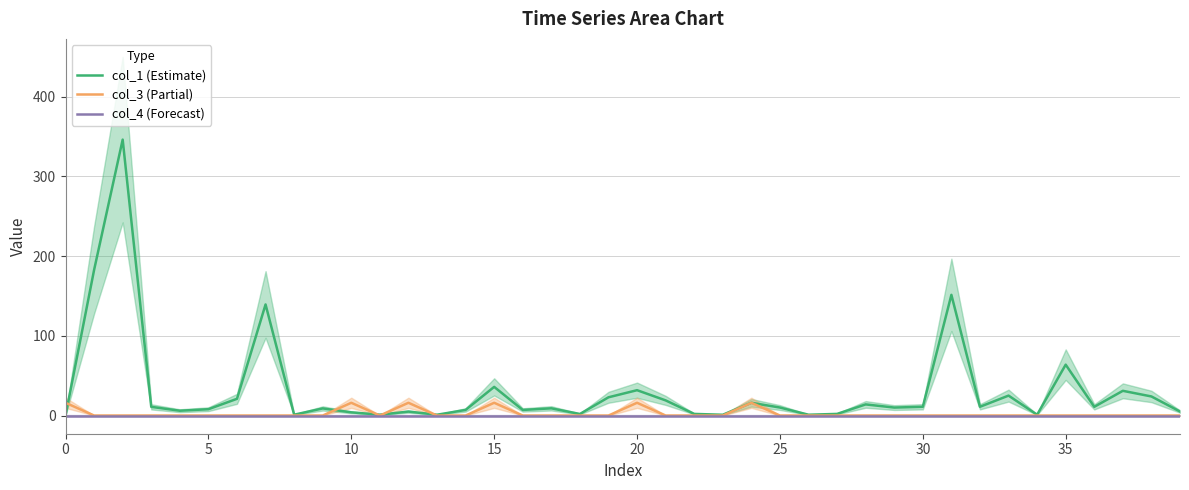

Is the value of col_3 (Partial) at 25 greater than the value of col_1 (Estimate) at 10?

No